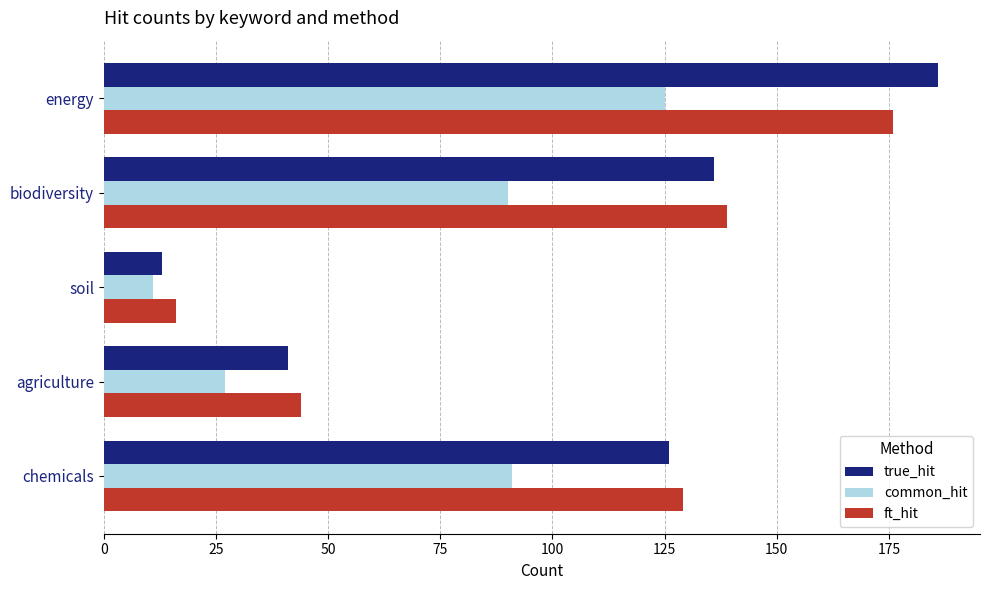

Is it true that common_hit equals 90 at biodiversity?

True